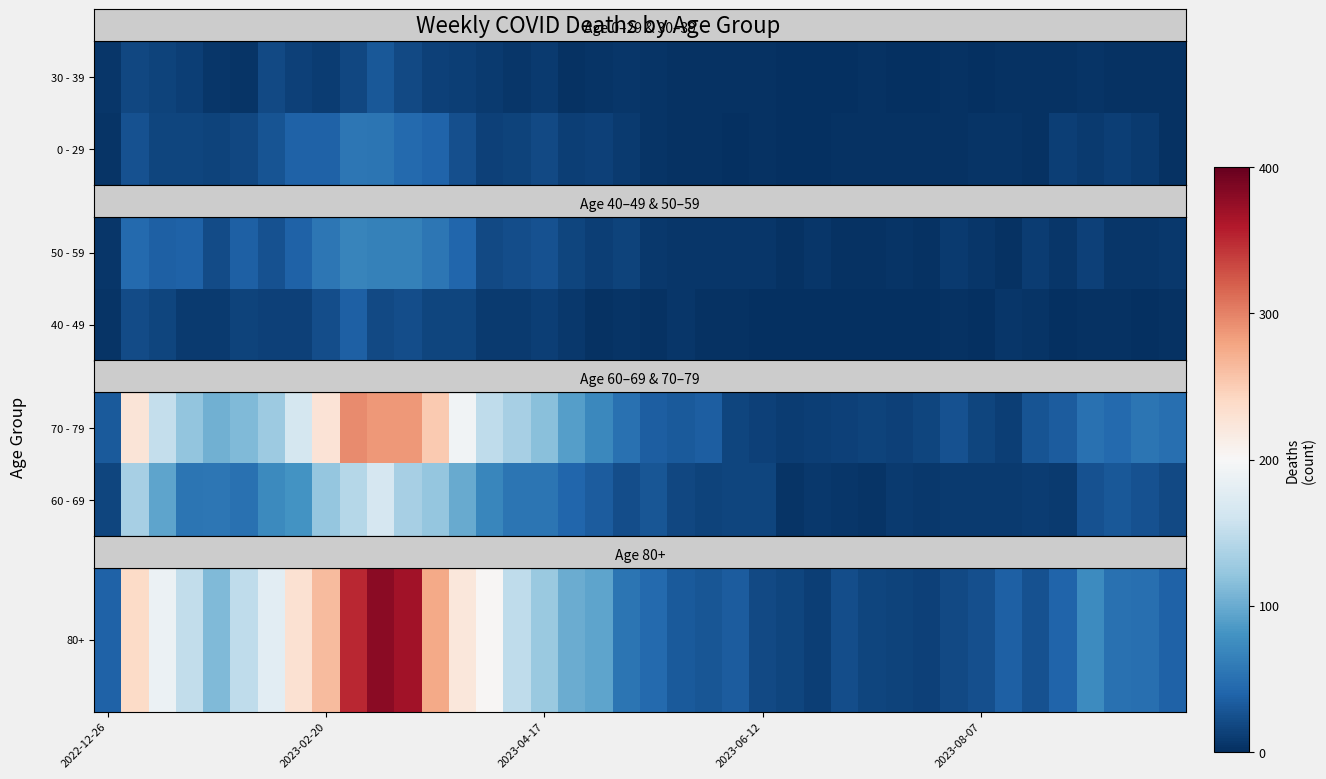

Count the number of categories in the chart.

40